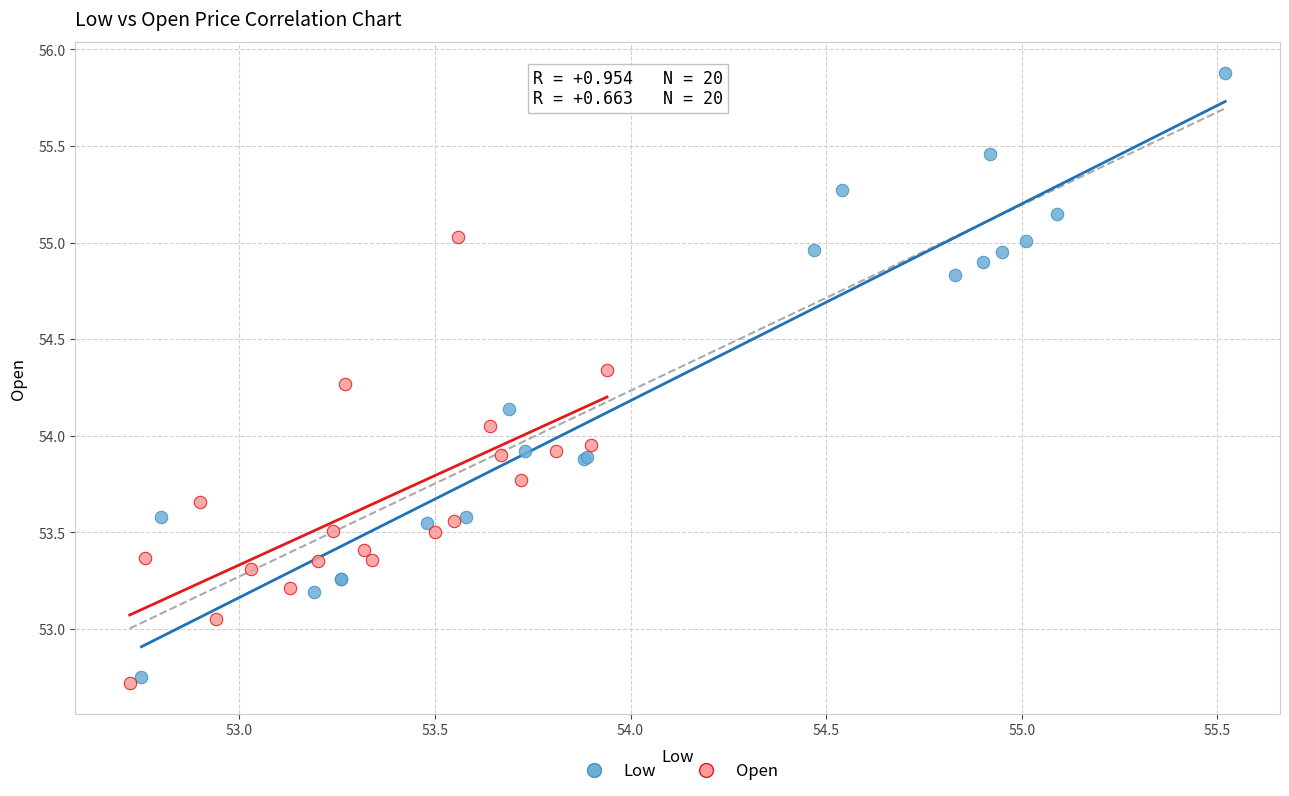

Which series contains the highest Y value?

Low